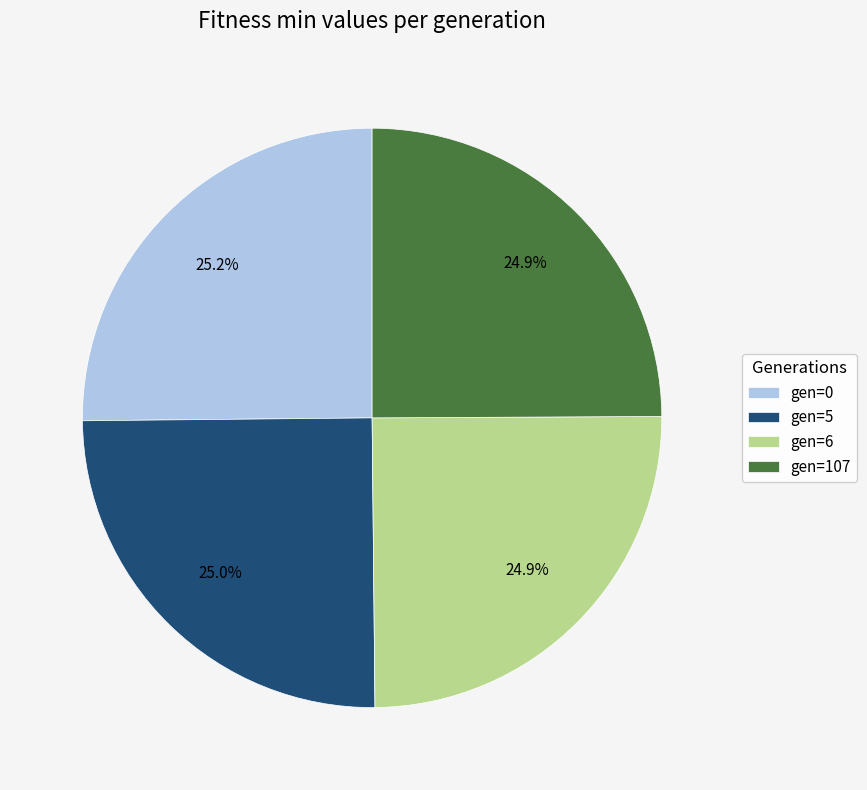

How many segments does this pie chart have?

4